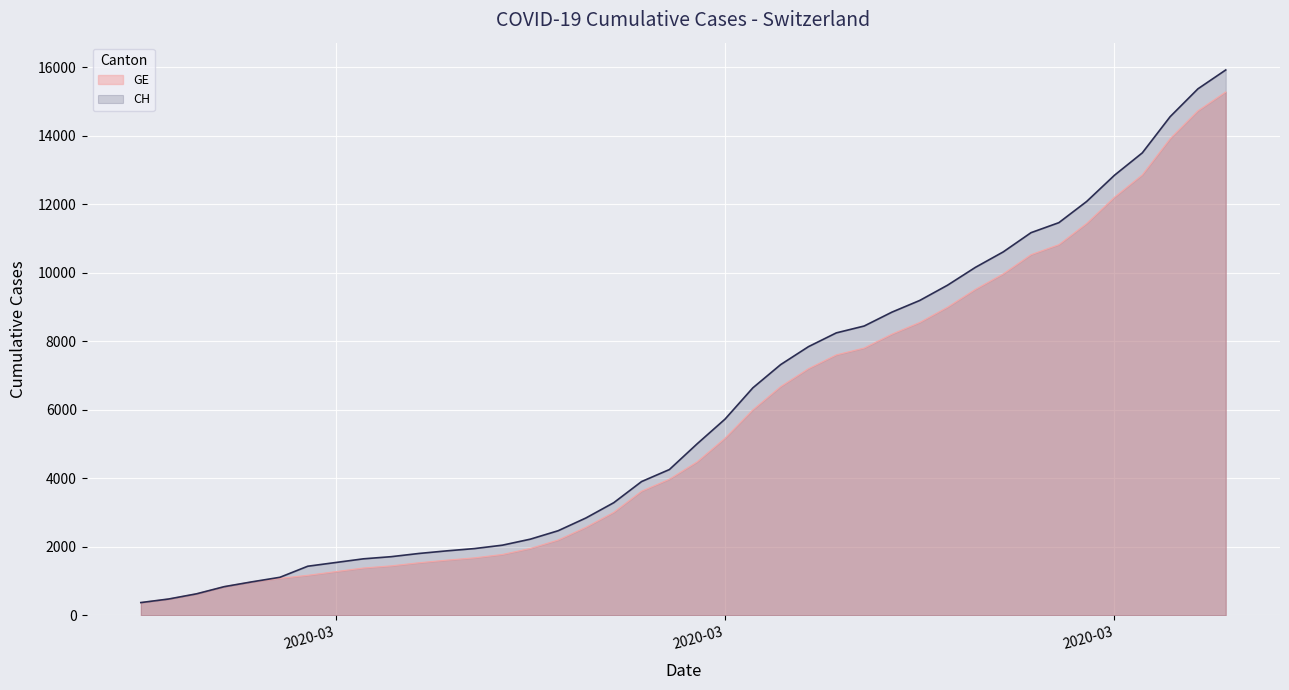

Does the chart display data point markers on the line(s)?

No